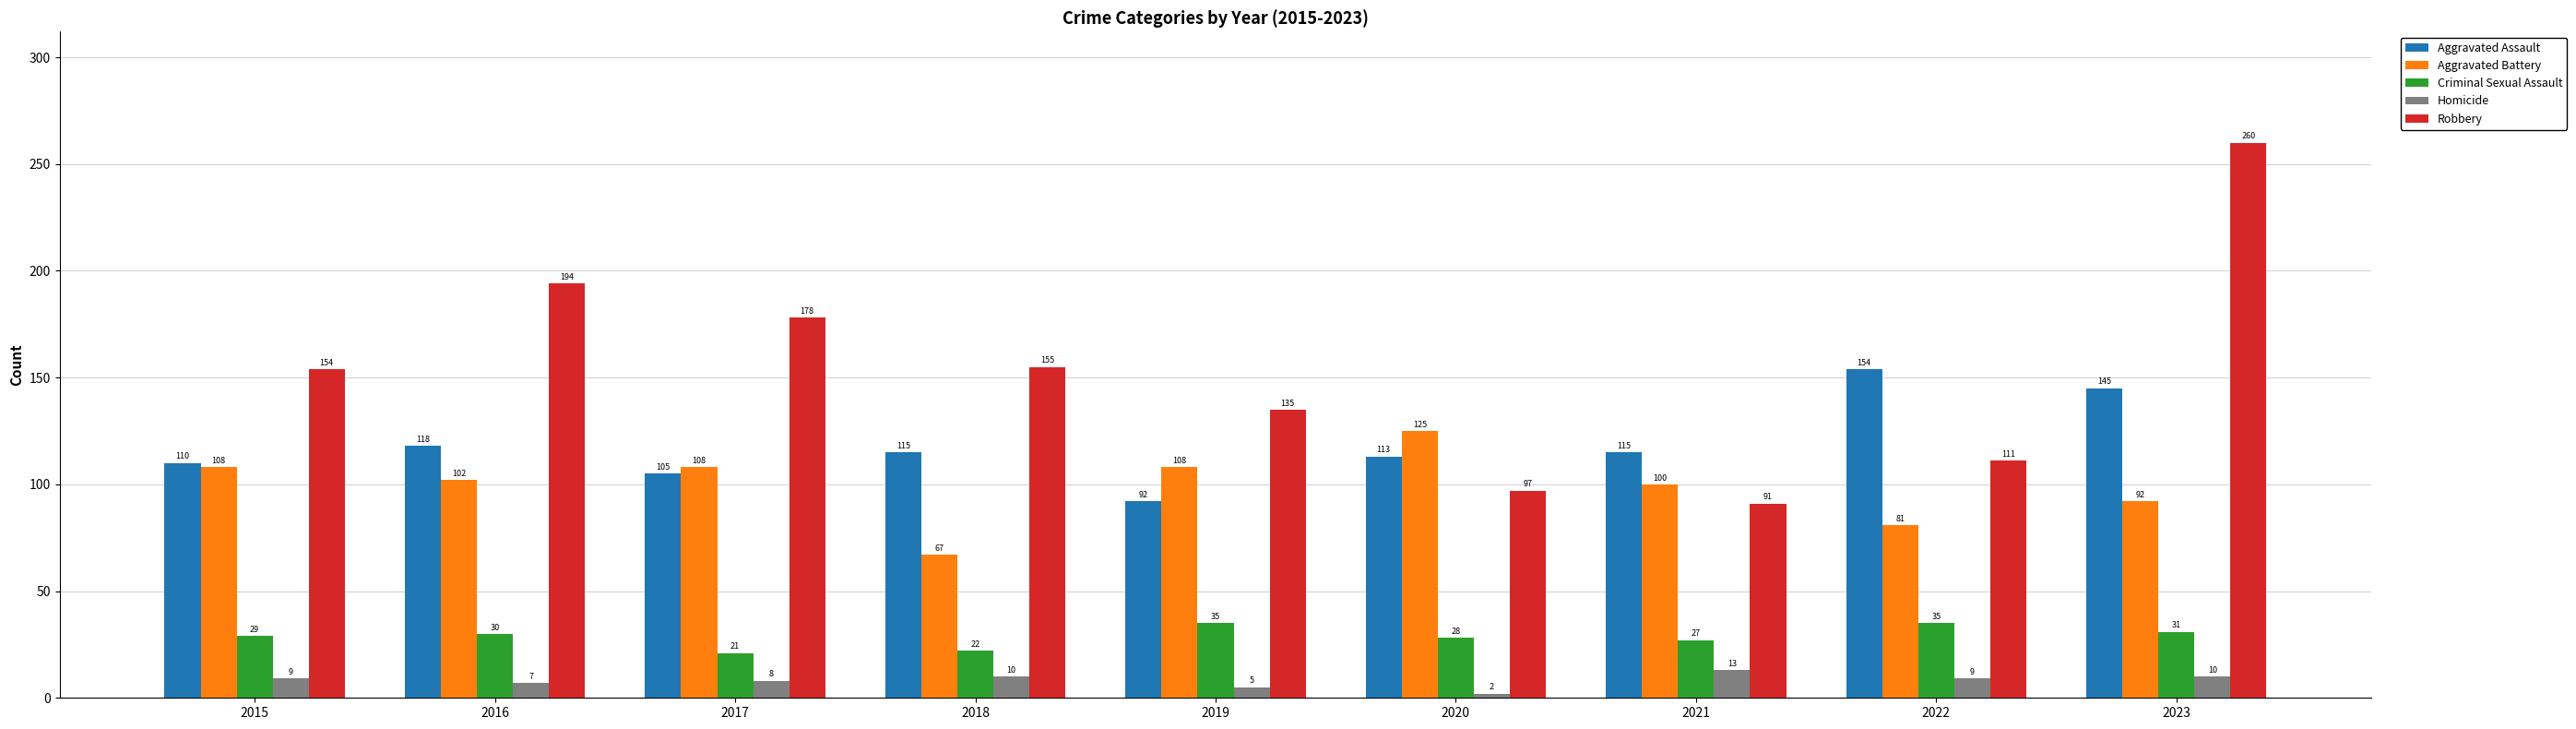

Rank the series at 2022 from highest to lowest value.

Aggravated Assault, Robbery, Aggravated Battery, Criminal Sexual Assault, Homicide